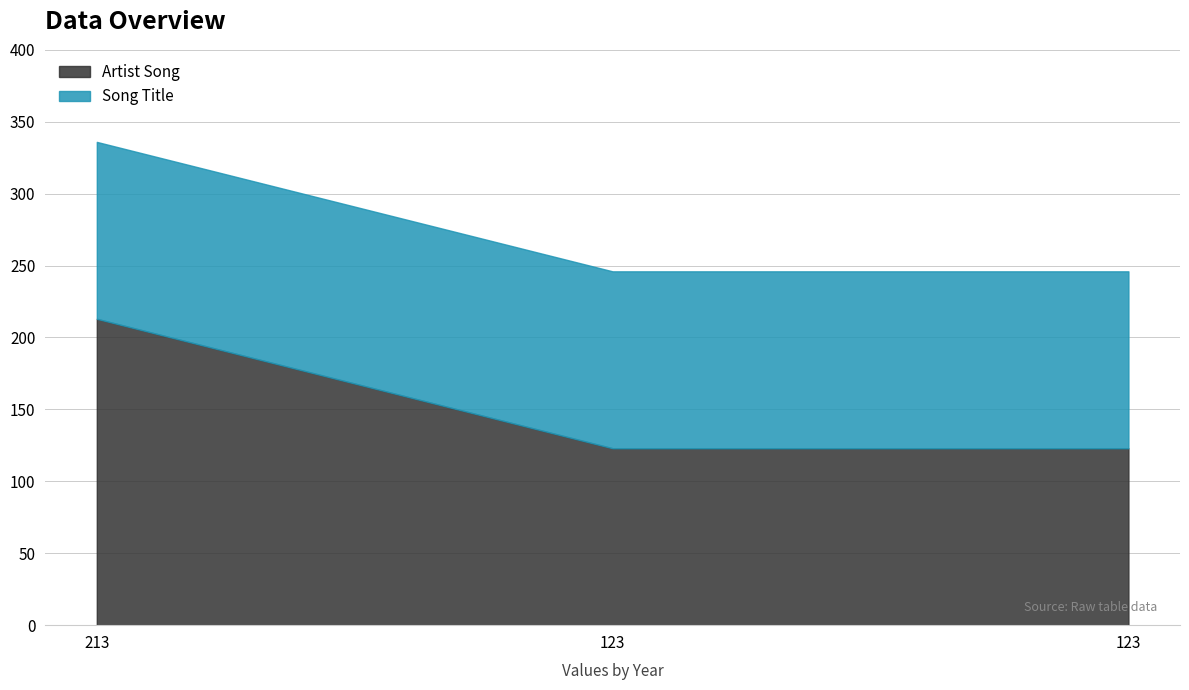

The value at 213 is 213. True or false?

True